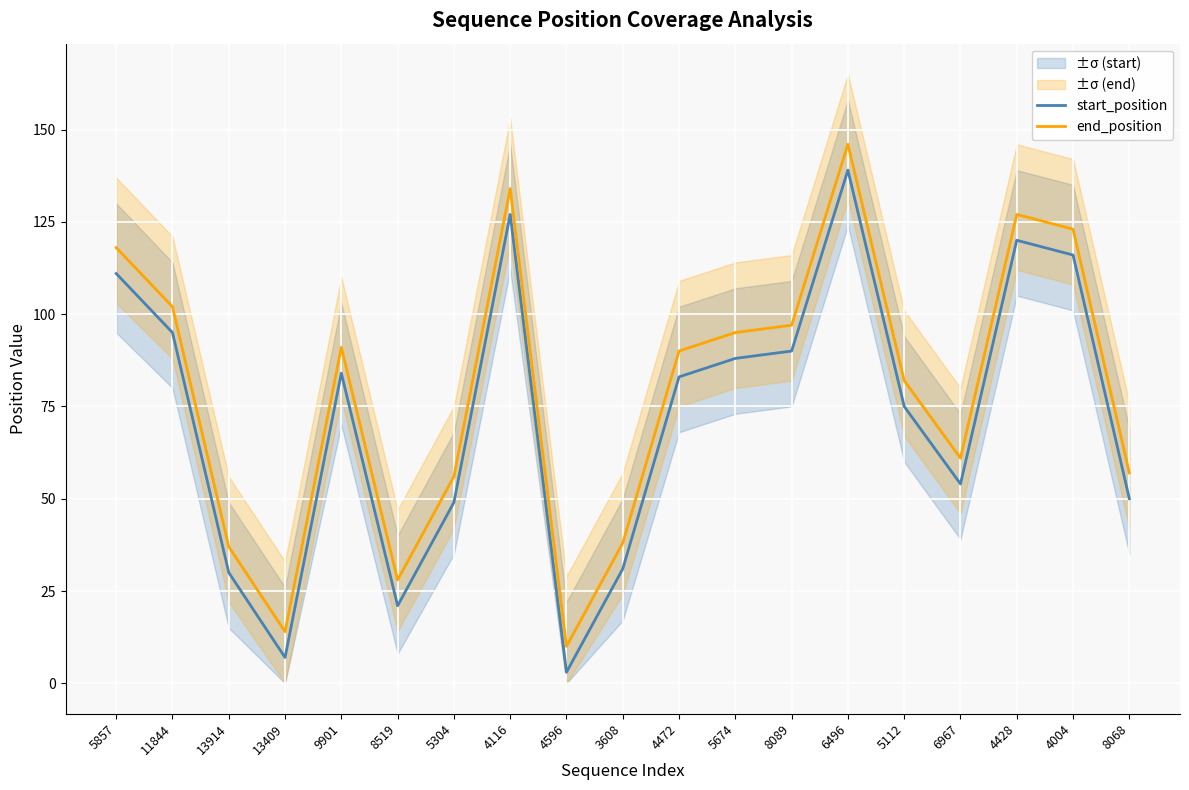

Rank the series at 4472 from lowest to highest value.

start_position, end_position